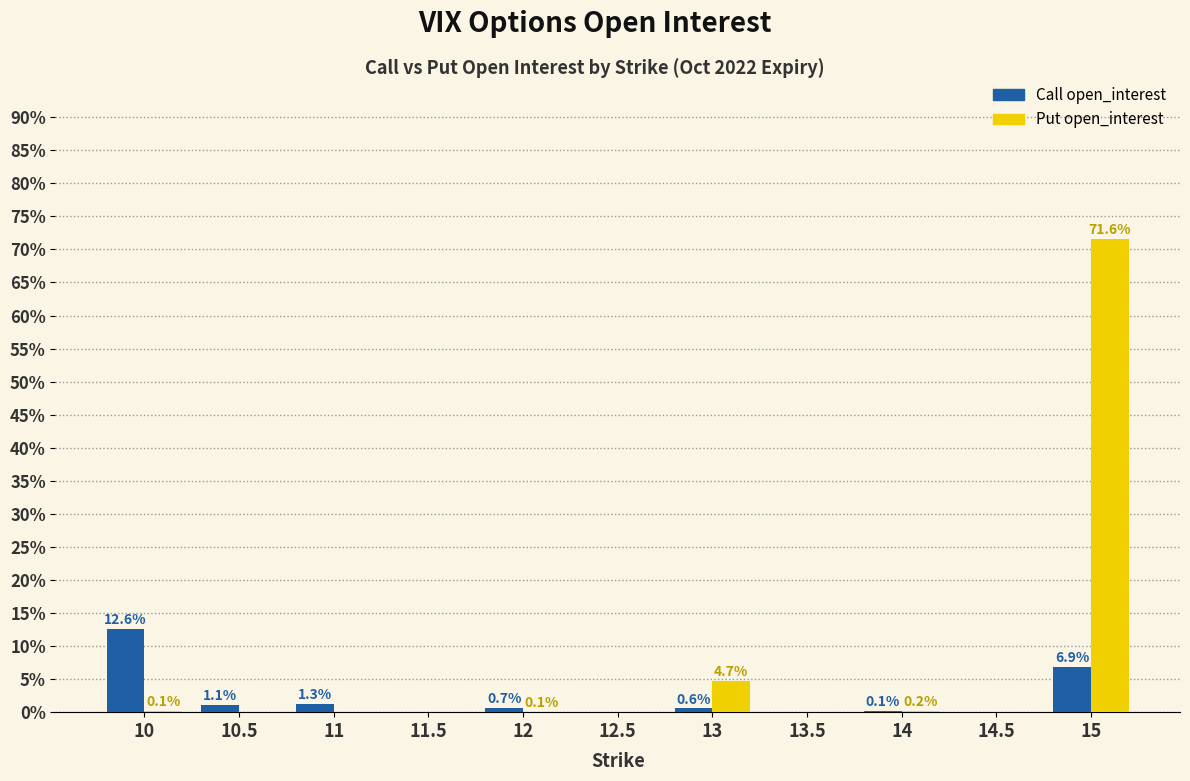

What is the sum of the Call open_interest values at 10.5 and 14.5?

1.1